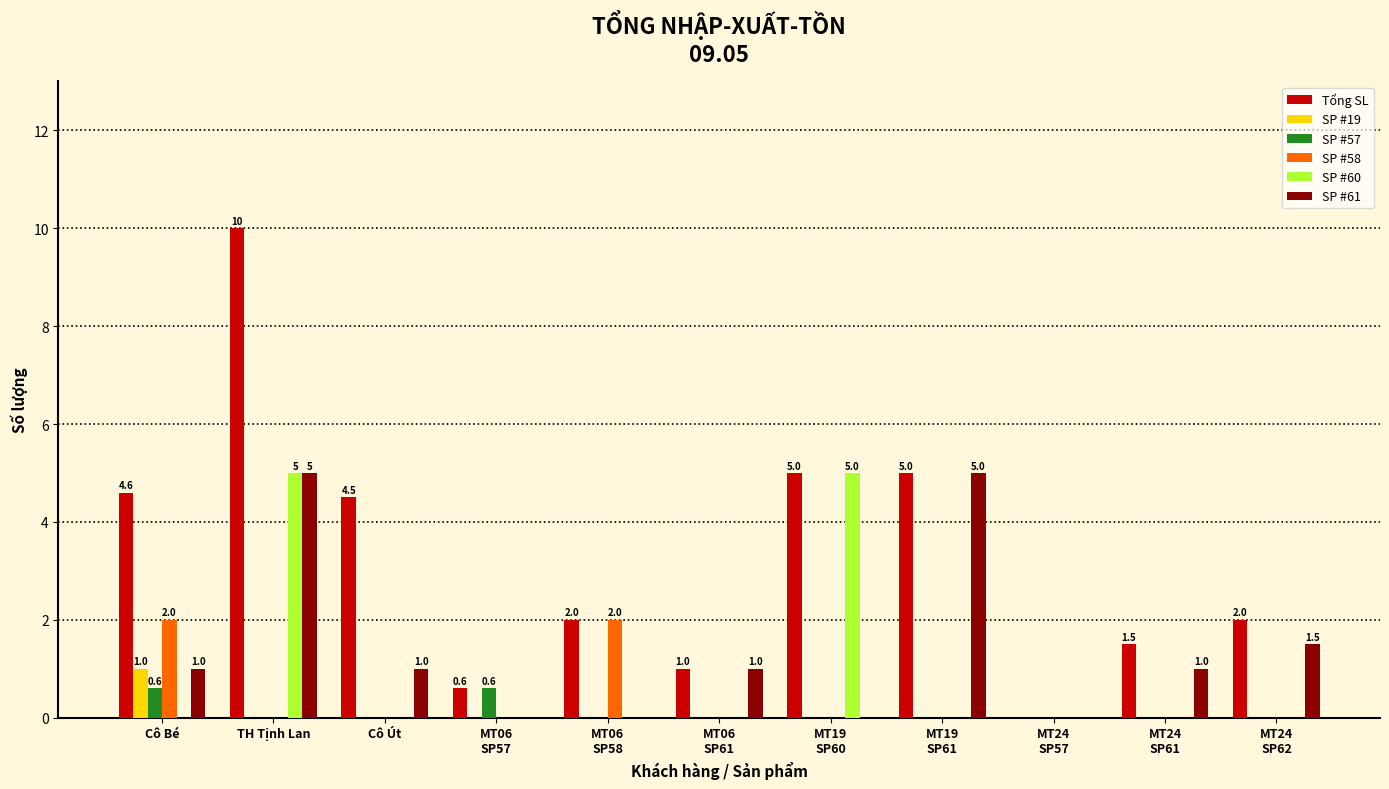

Which series changed the most between Cô Bé and MT06
SP58?

Tổng SL